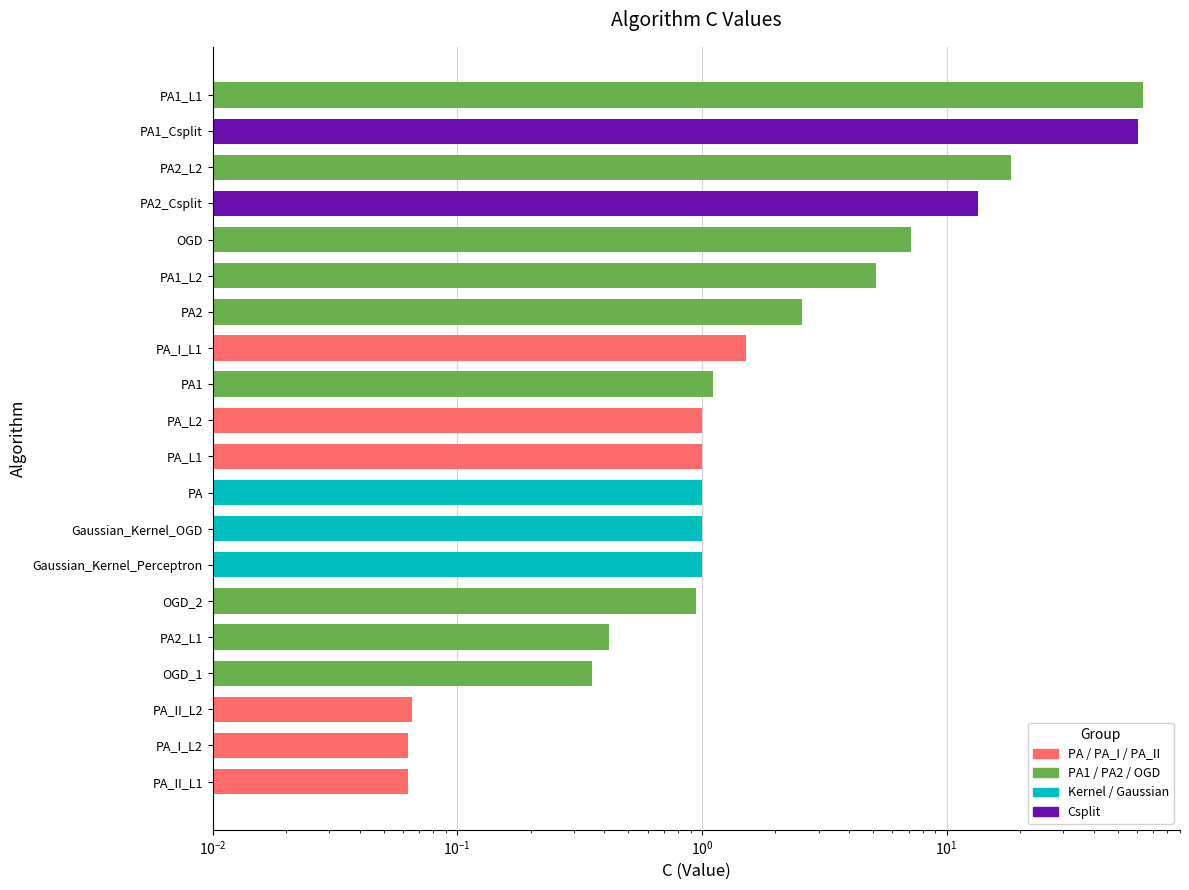

The value at PA1_Csplit is 25.9. True or false?

False